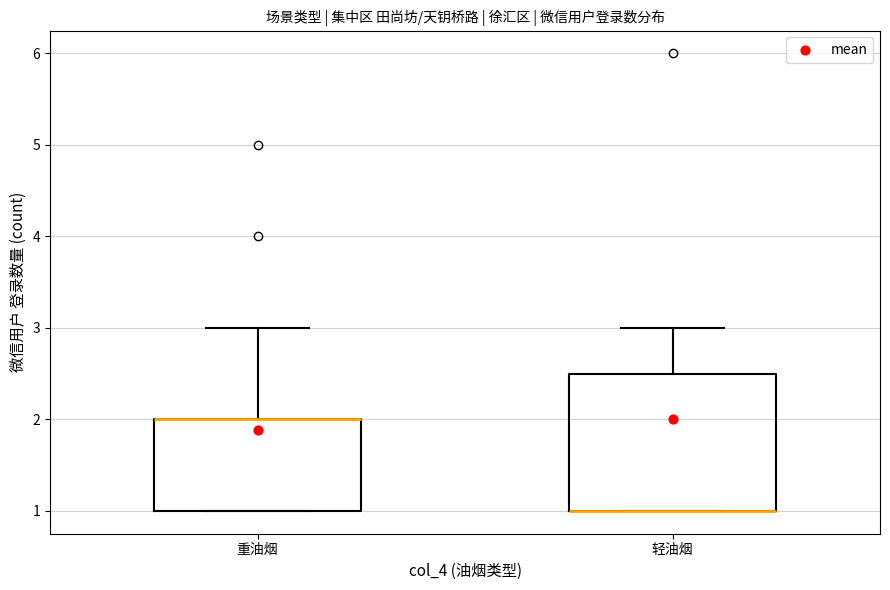

Where does the upper whisker of the box for 重油烟 end on the y-axis? The values are not printed on the chart, so give them approximately, as read against the axis.

3.0